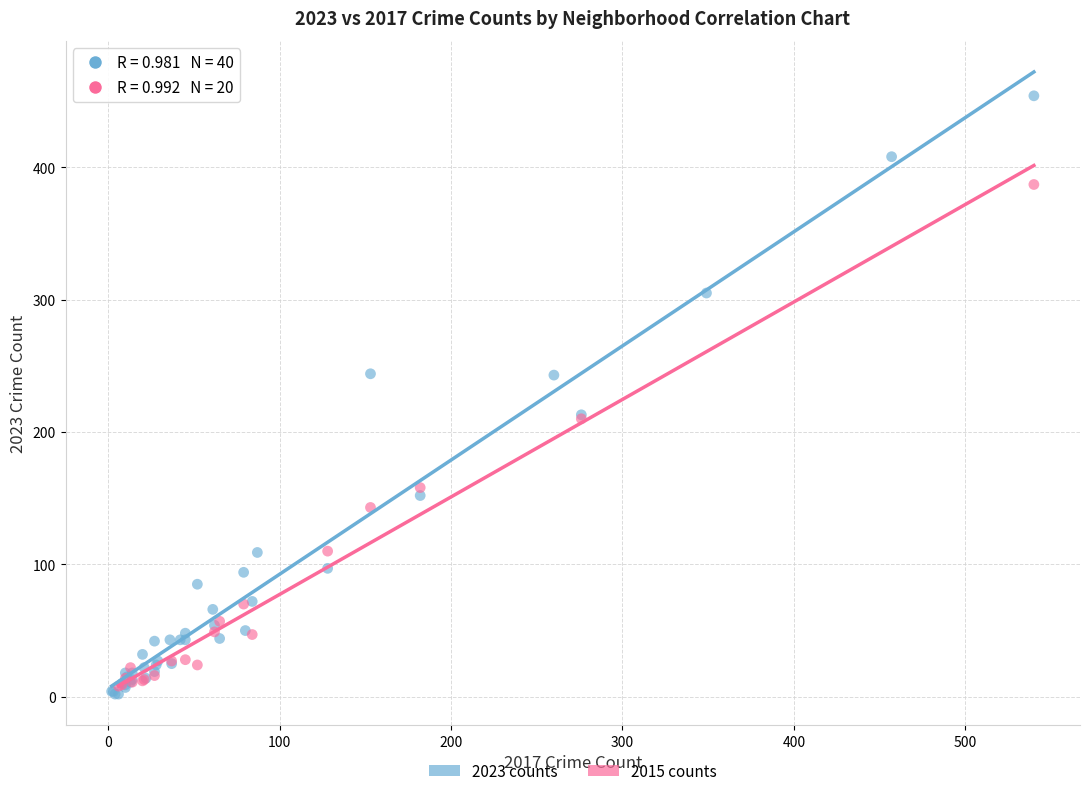

Which series has the largest Y range (max minus min)?

2023 counts